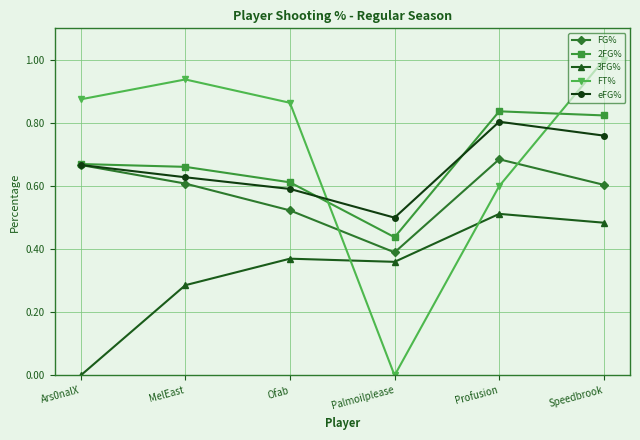

True or false: 3FG% and FG% intersect in this chart.

False